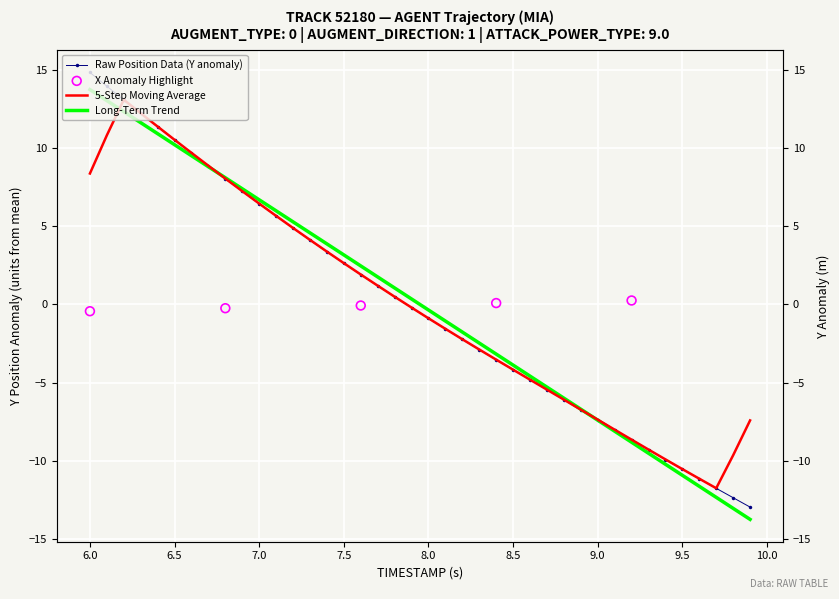

At how many categories does at least one series exceed 12?

4